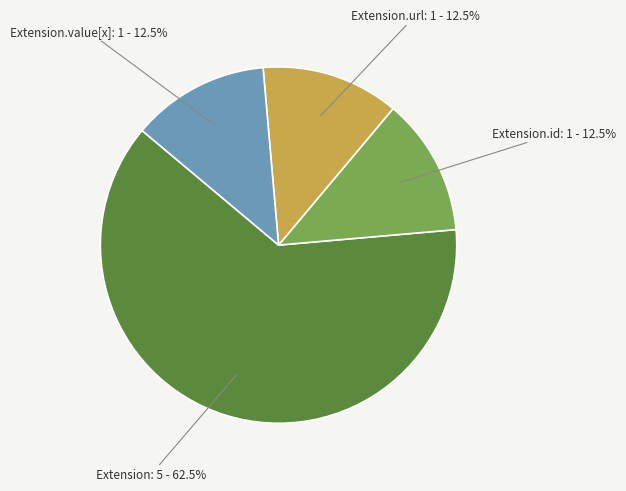

Does any single category account for the majority?

Yes